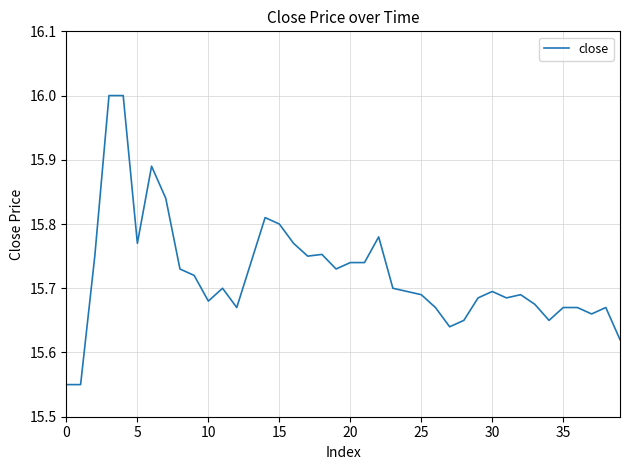

What is the maximum value shown in the chart?

16.0